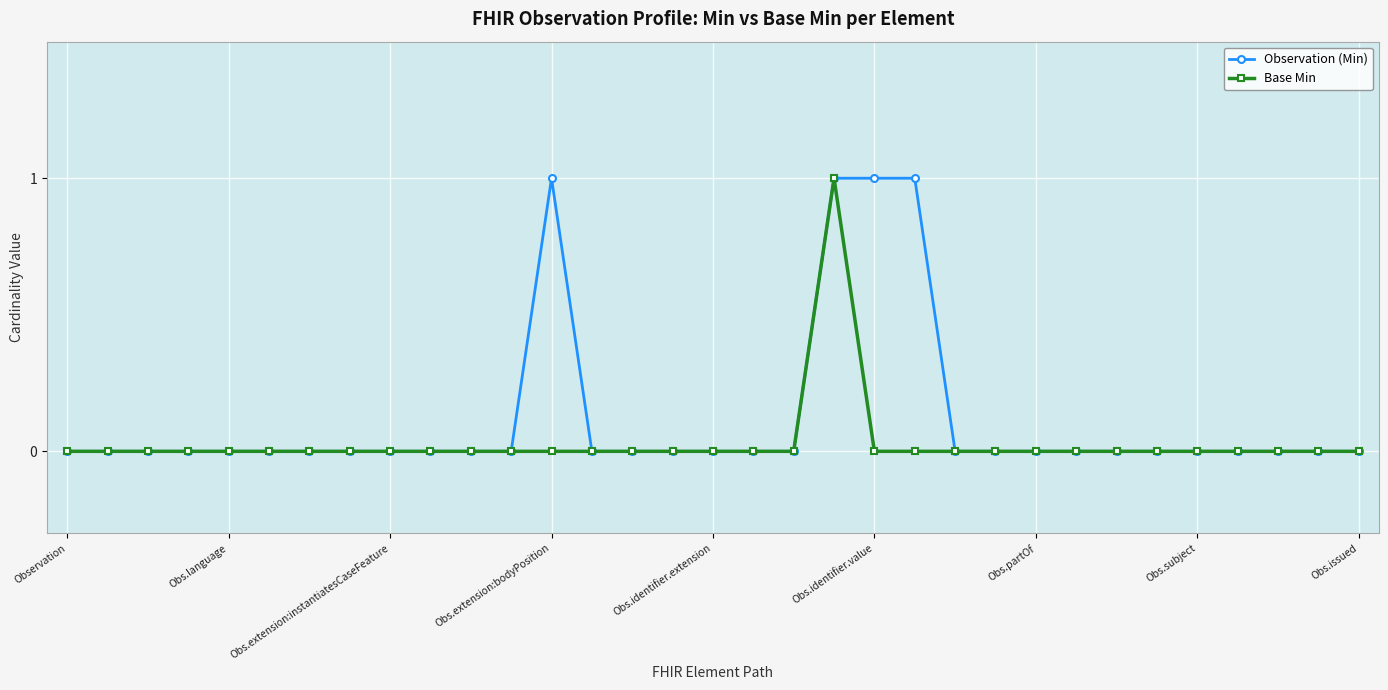

How many lines are shown in the chart?

2